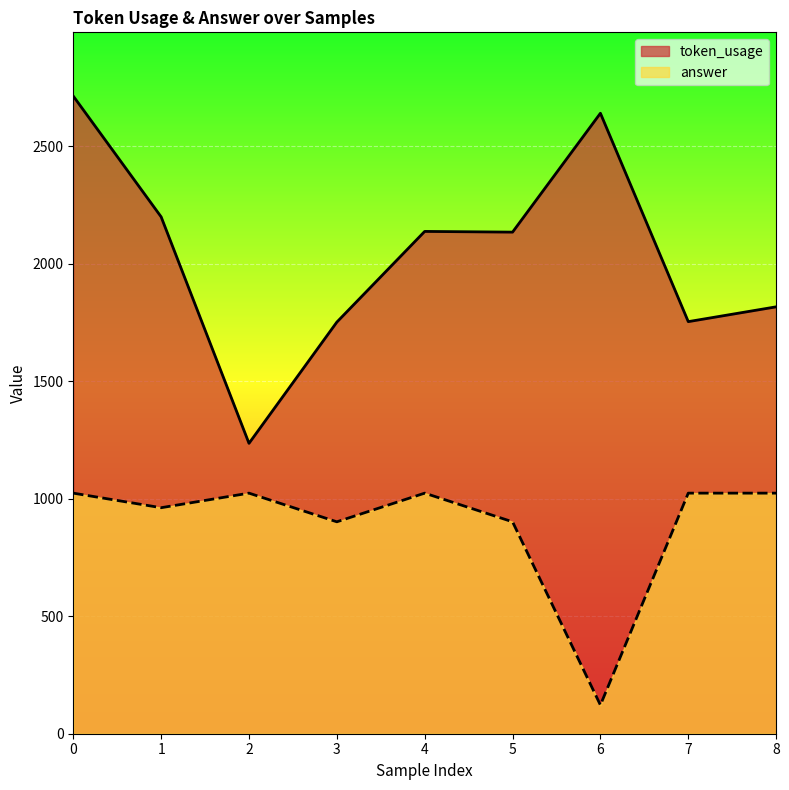

Which category has the lowest value in the answer series?

6